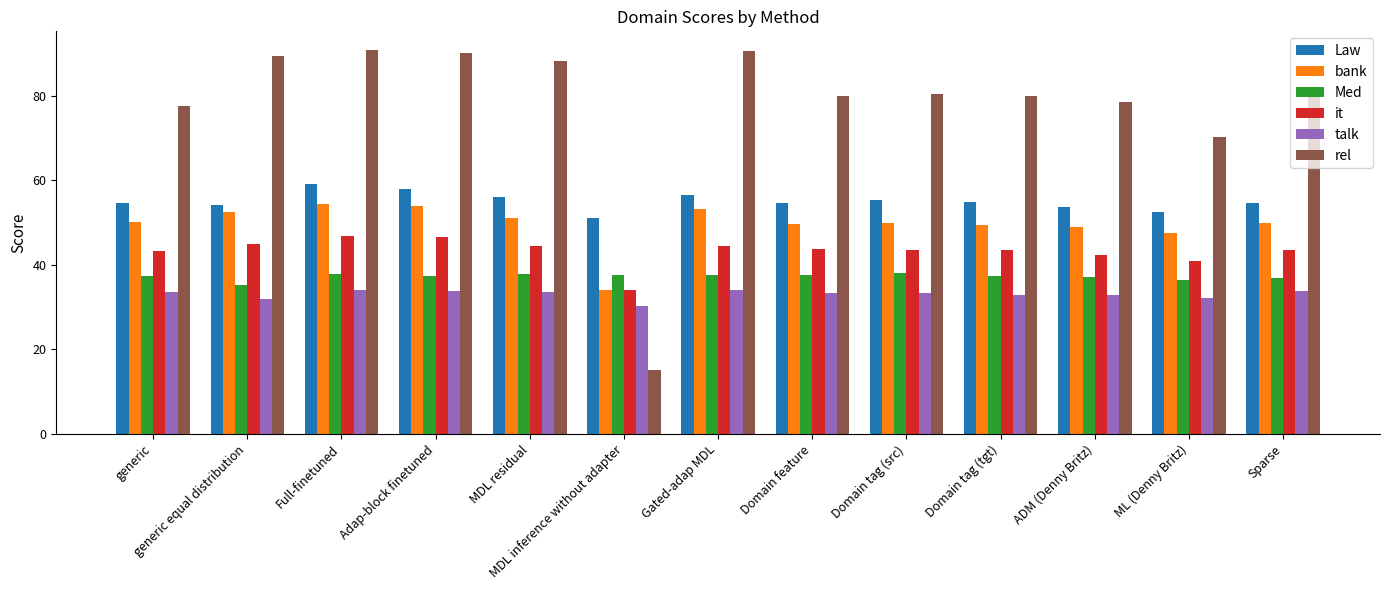

At which label does Law first exceed 54?

generic